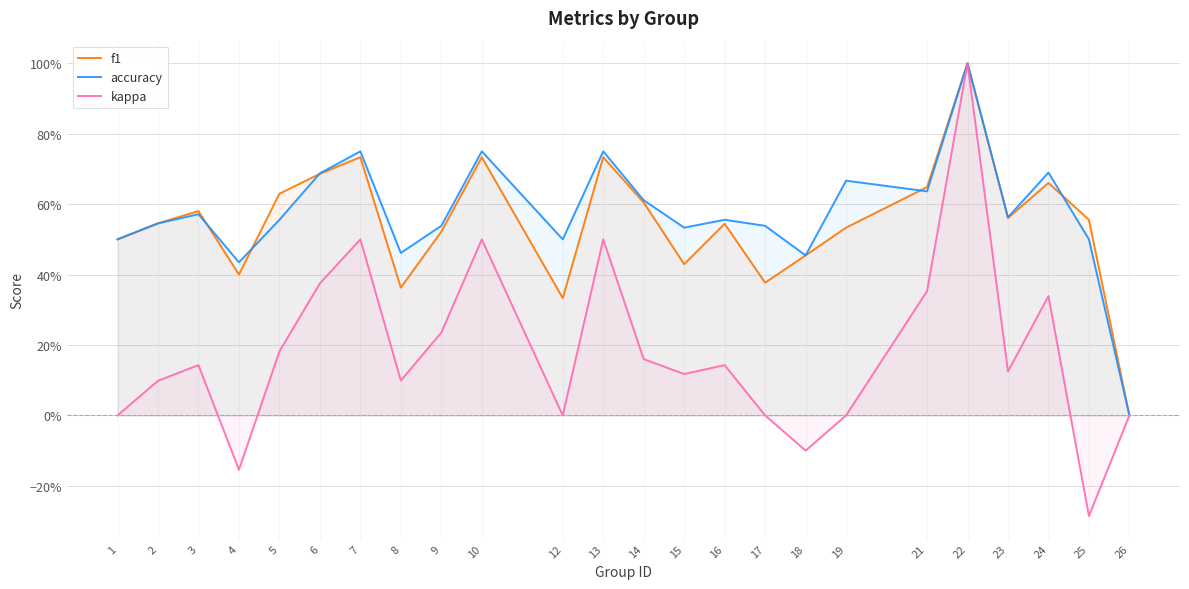

List the series in order of their peak value, highest first.

f1, accuracy, kappa